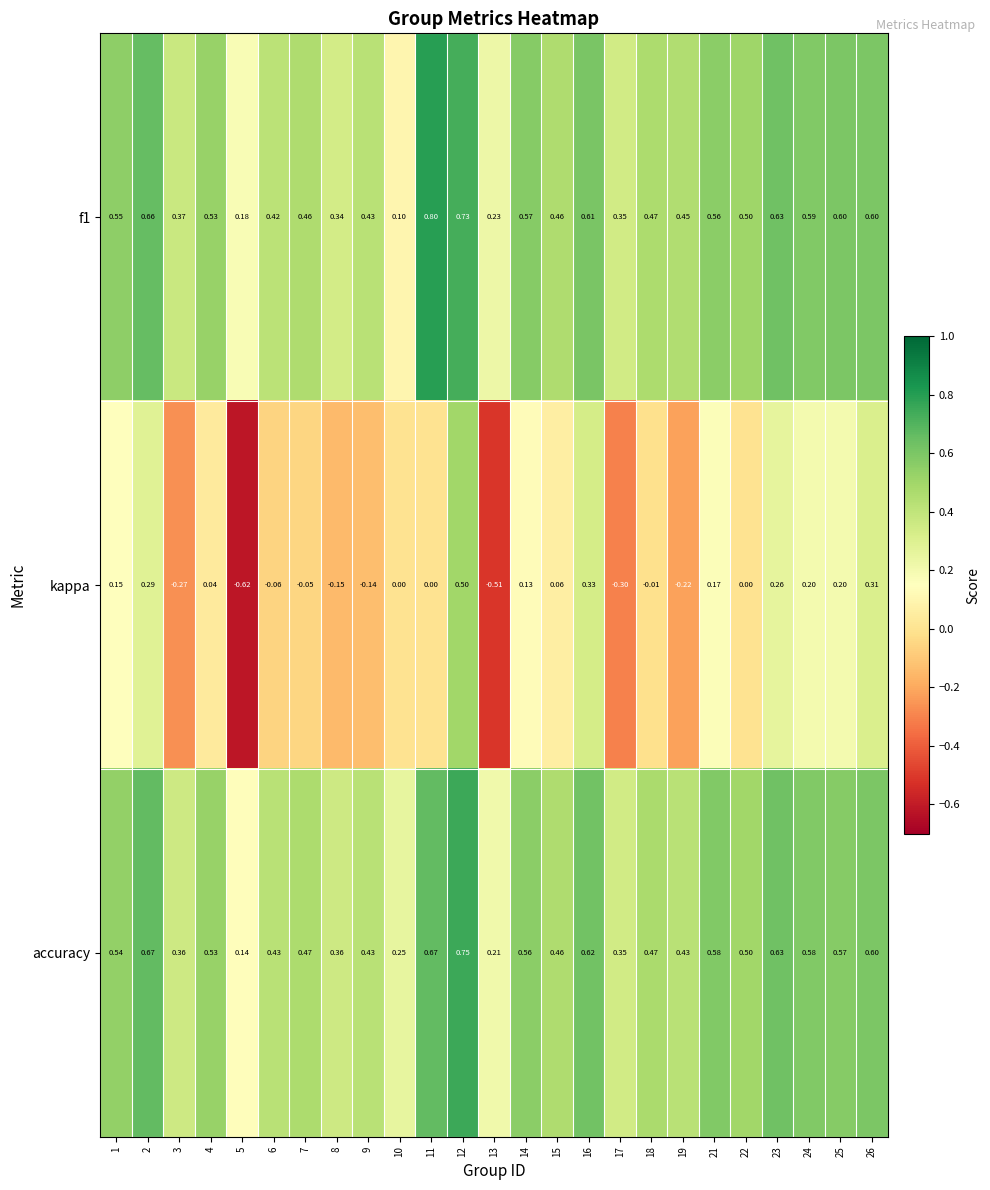

Which series changed the most between 5 and 10?

kappa